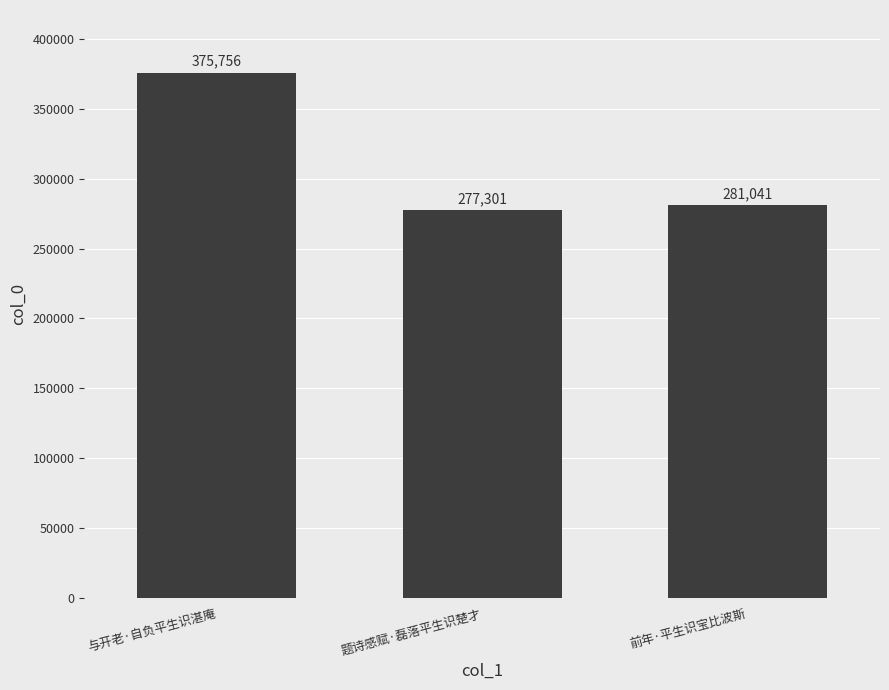

Reading right to left, list all the values displayed in this chart.

281041	277301	375756